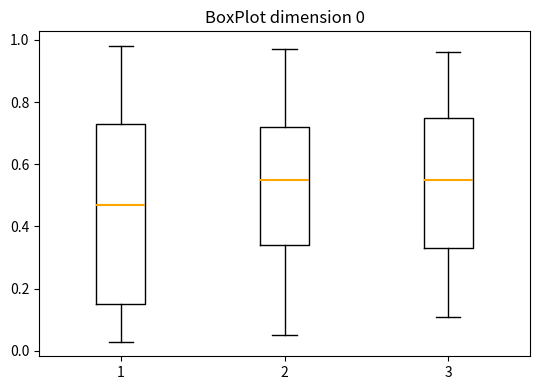

Which box is the tallest, from its lower edge to its upper edge?

1